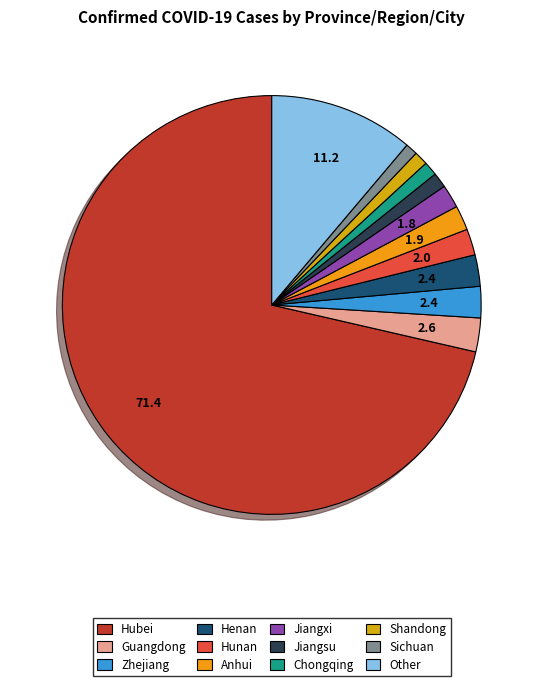

Does Hubei account for over 50% of the chart?

Yes